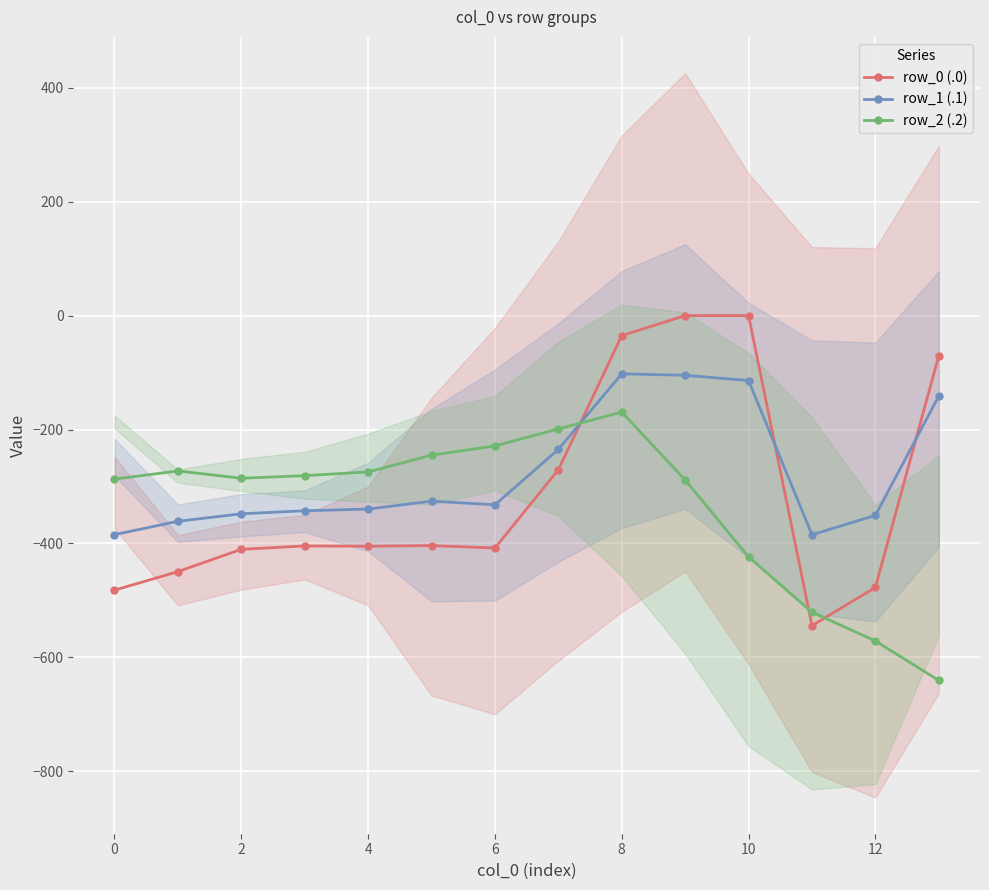

The value of row_0 (.0) at 12 is -690.7. True or false?

False